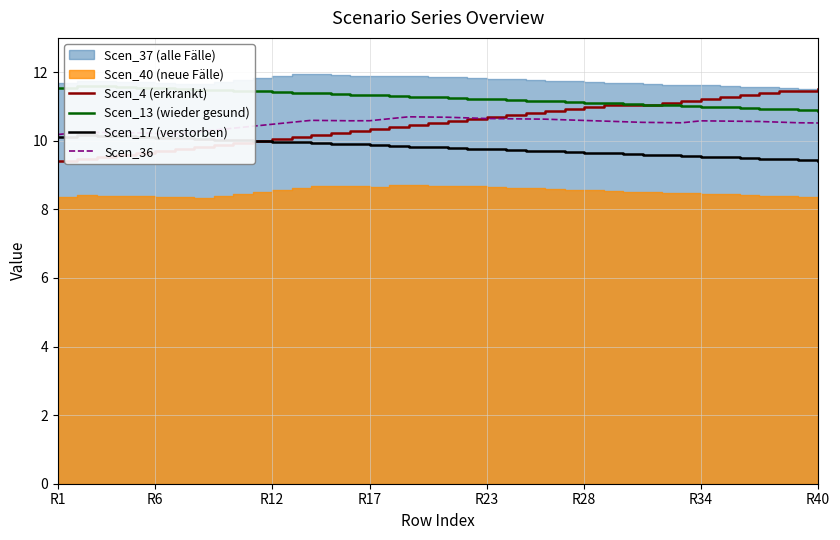

The value of Scen_4 (erkrankt) at R6 is 14.9. True or false?

False